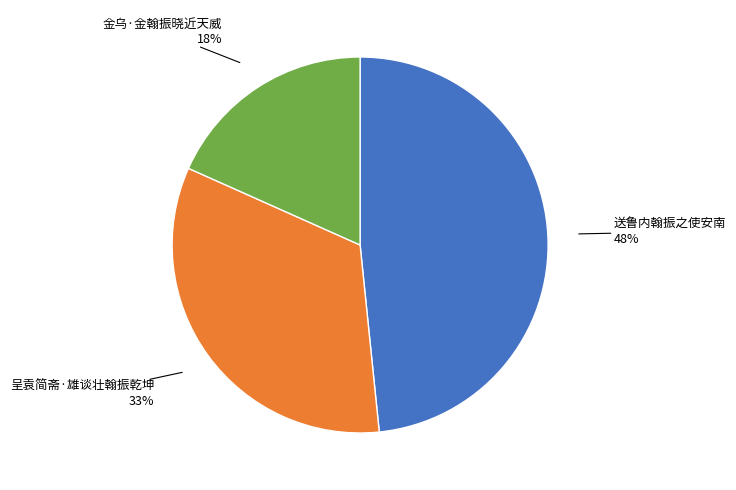

Does any single category account for the majority?

No